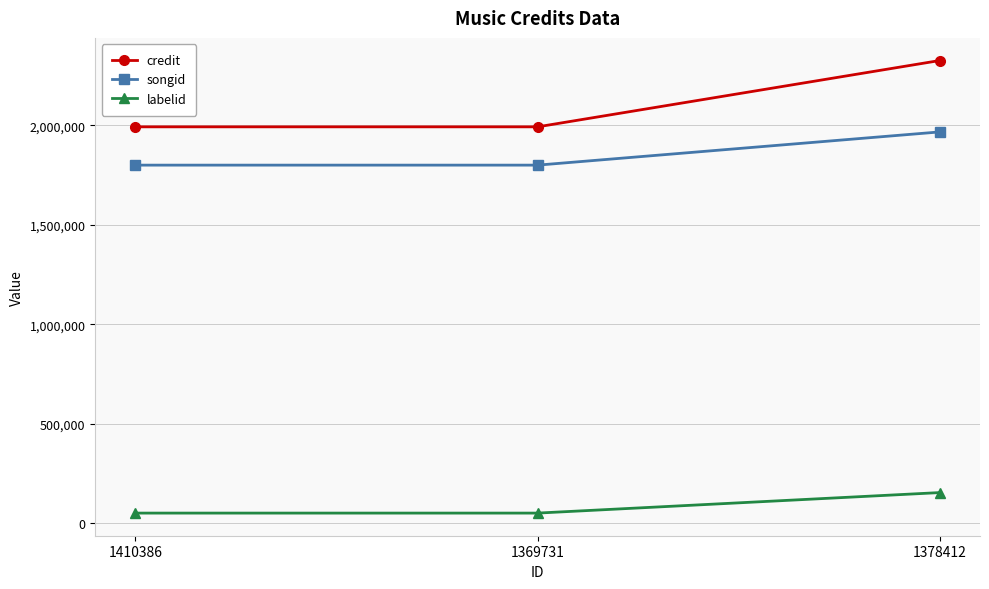

Reading right to left, what are all the values shown in this chart?

credit: 1378412=2325221	1369731=1991876	1410386=1991876
songid: 1378412=1966370	1369731=1799403	1410386=1799403
labelid: 1378412=153513	1369731=50425	1410386=50425